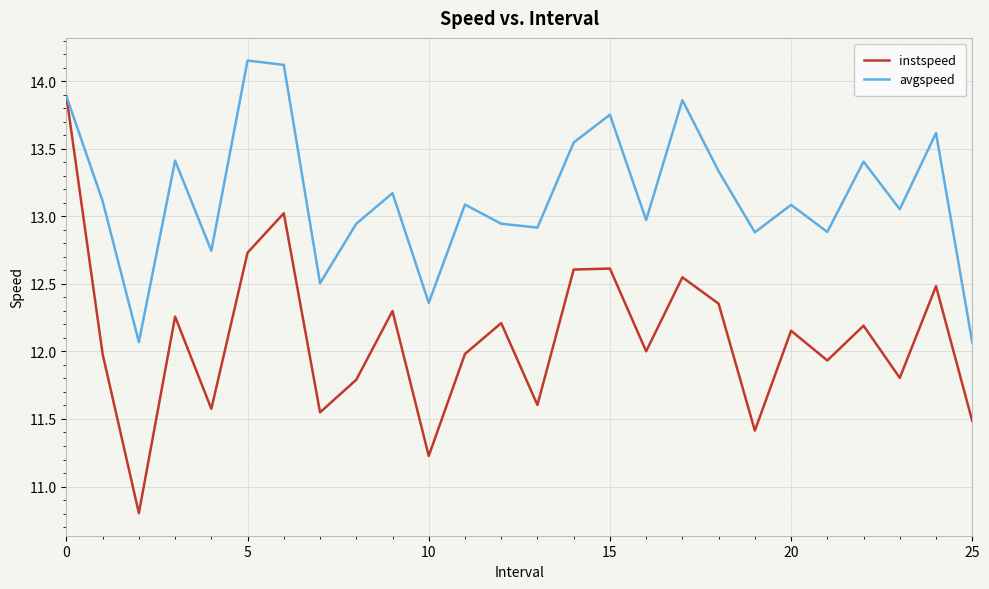

Which series has the widest spread of values?

instspeed